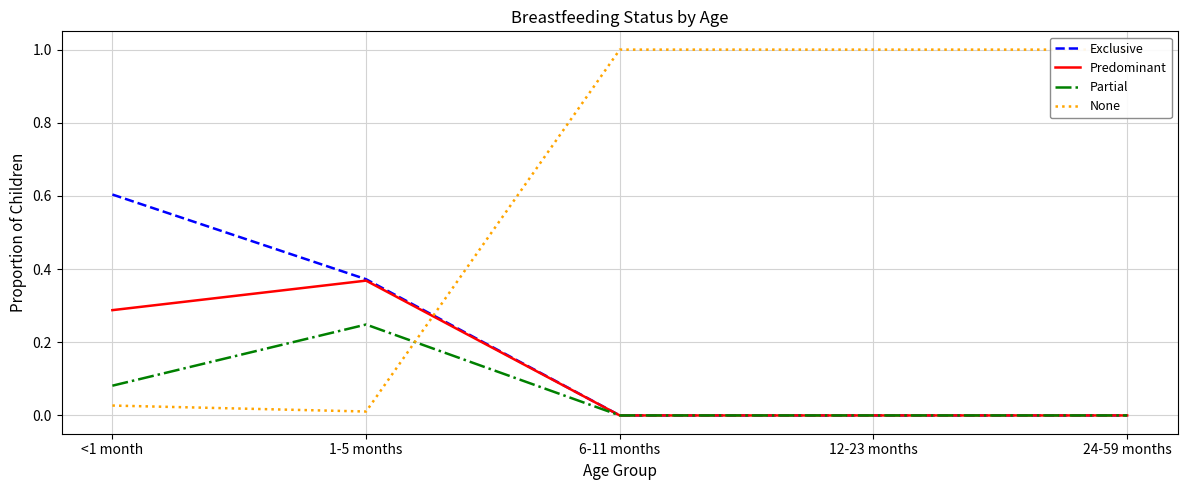

Reading left to right, transcribe all the data shown in this chart.

Exclusive: <1 month=0.6	1-5 months=0.4	6-11 months=0.0	12-23 months=0.0	24-59 months=0.0
Predominant: <1 month=0.3	1-5 months=0.4	6-11 months=0.0	12-23 months=0.0	24-59 months=0.0
Partial: <1 month=0.1	1-5 months=0.2	6-11 months=0.0	12-23 months=0.0	24-59 months=0.0
None: <1 month=0.0	1-5 months=0.0	6-11 months=1.0	12-23 months=1.0	24-59 months=1.0